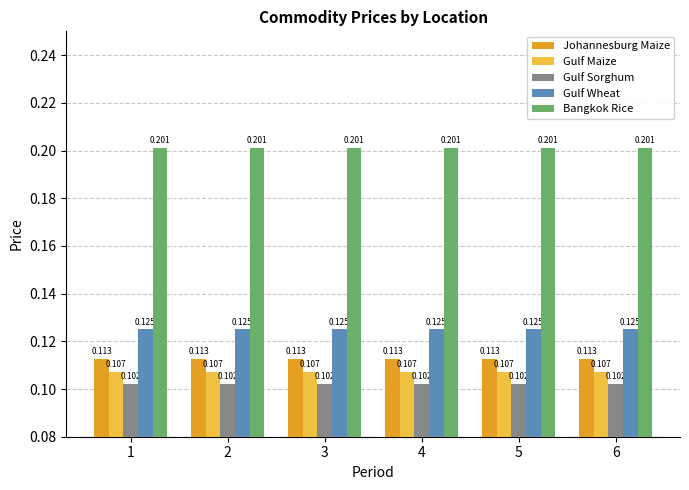

Is the value of Gulf Sorghum at 1 greater than the value of Gulf Wheat at 2?

No